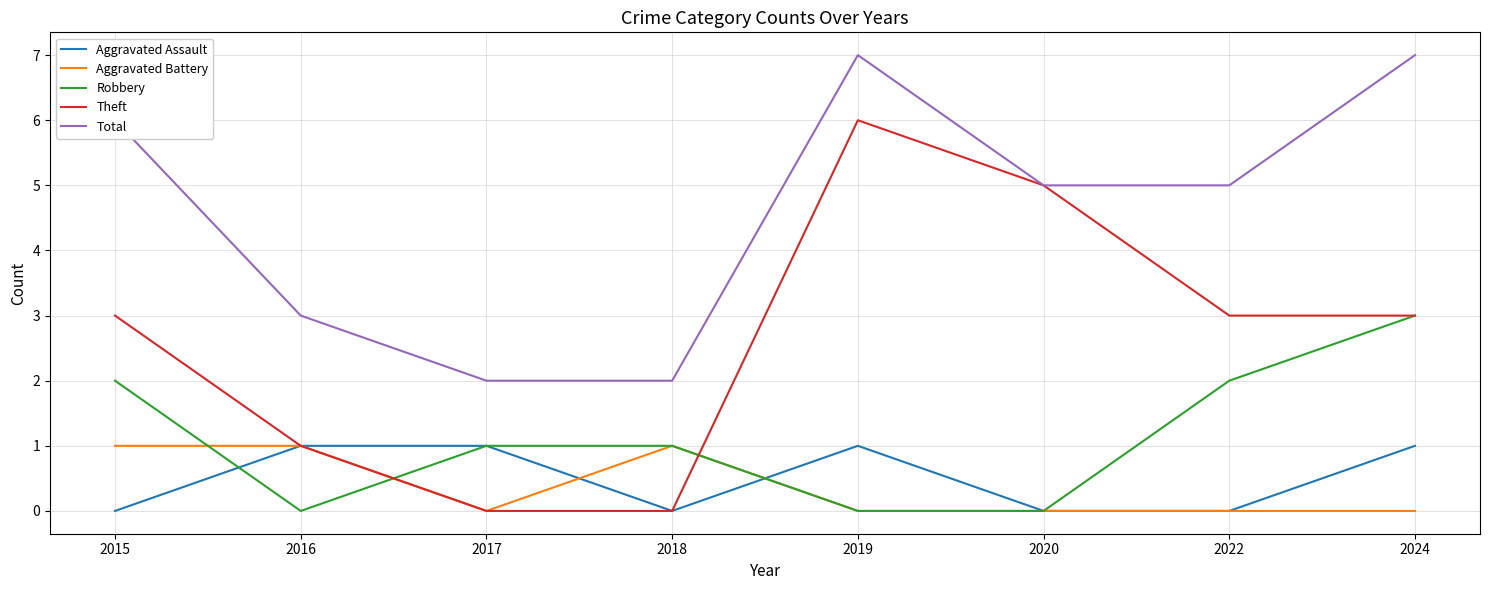

Reading right to left, what are all the values shown in this chart?

Aggravated Assault: 2024=1	2022=0	2020=0	2019=1	2018=0	2017=1	2016=1	2015=0
Aggravated Battery: 2024=0	2022=0	2020=0	2019=0	2018=1	2017=0	2016=1	2015=1
Robbery: 2024=3	2022=2	2020=0	2019=0	2018=1	2017=1	2016=0	2015=2
Theft: 2024=3	2022=3	2020=5	2019=6	2018=0	2017=0	2016=1	2015=3
Total: 2024=7	2022=5	2020=5	2019=7	2018=2	2017=2	2016=3	2015=6